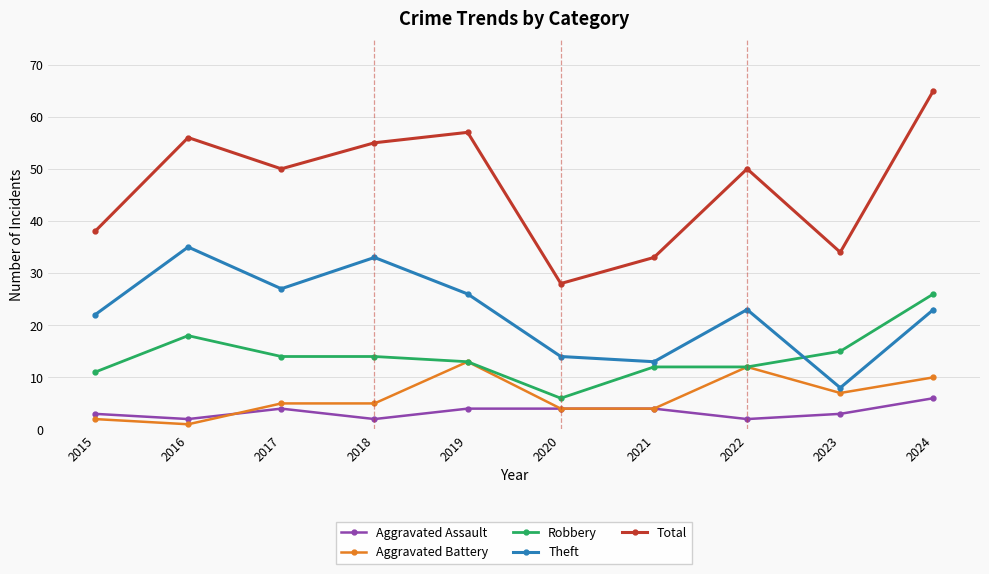

Rank the series by their maximum value, from lowest to highest.

Aggravated Assault, Aggravated Battery, Robbery, Theft, Total